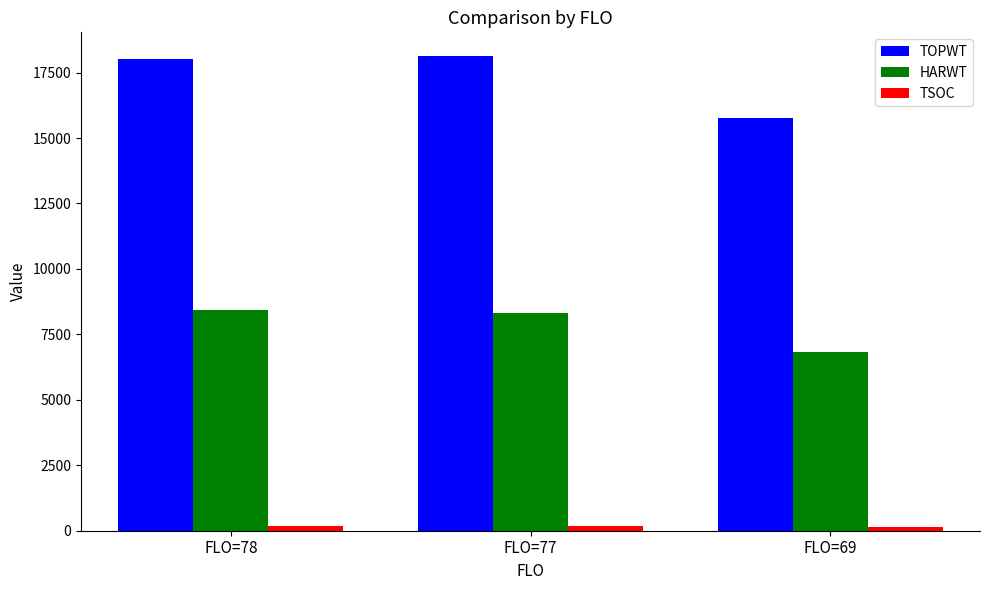

What is the value of the HARWT bar at the 1st from the left?

8414.3